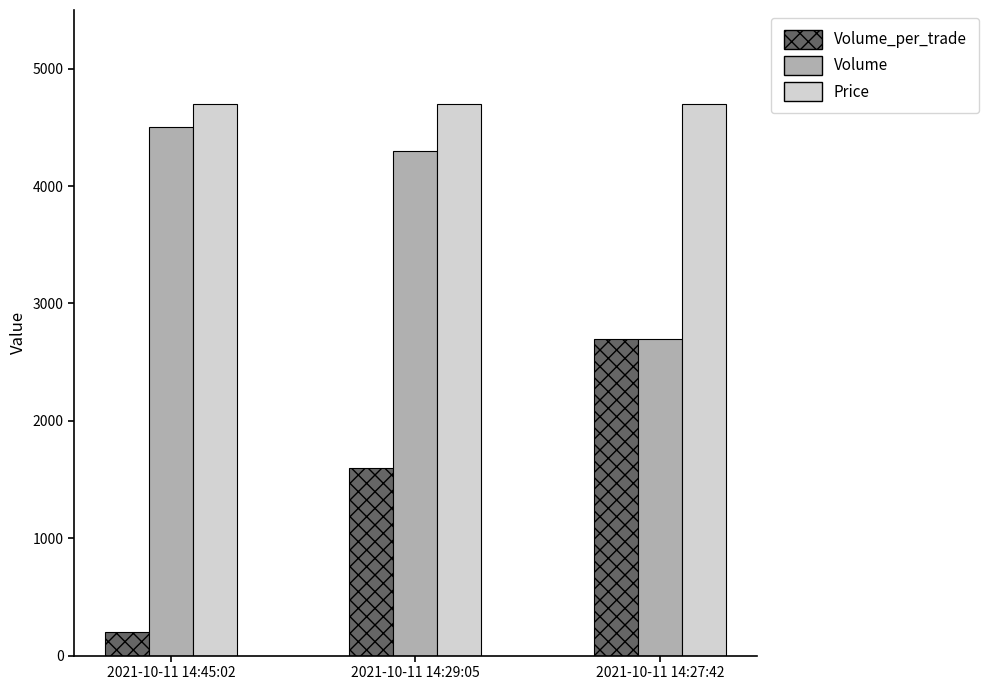

What is the label of the 1st bar from the left?

2021-10-11 14:45:02